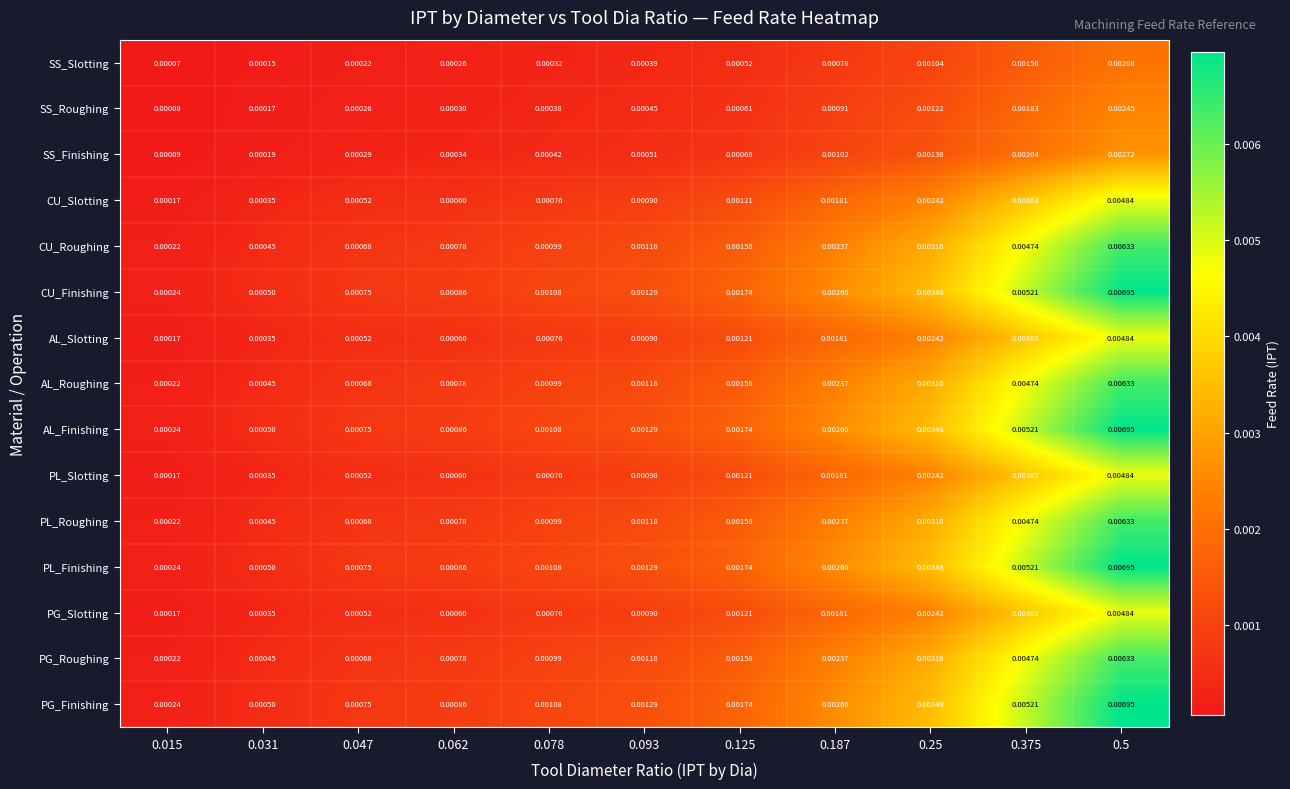

Is the value of PG_Roughing at 0.25 greater than the value of AL_Finishing at 0.093?

Yes